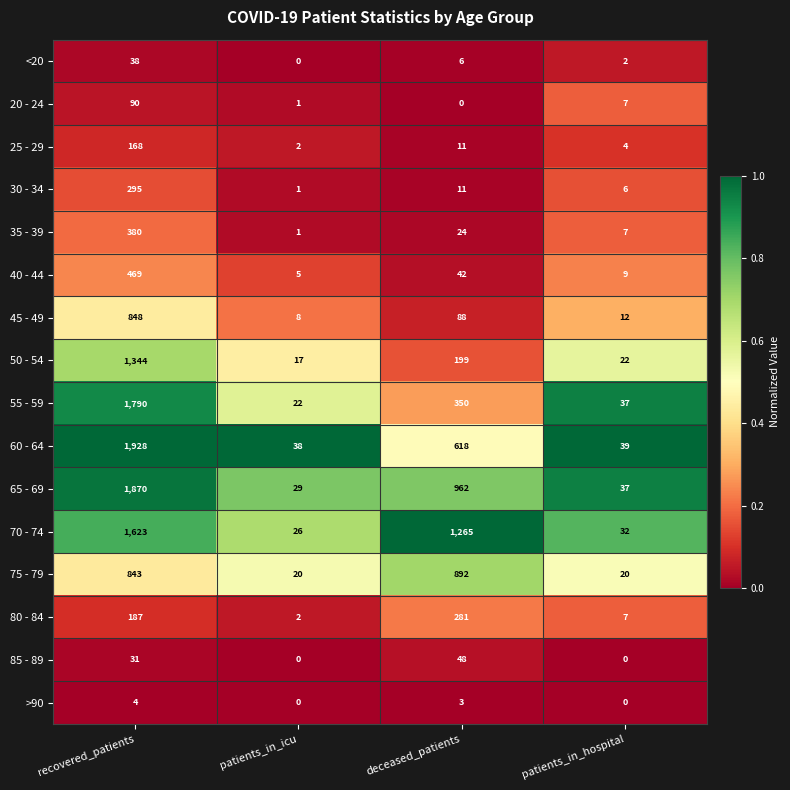

What is the total value across all series at deceased_patients?

4800